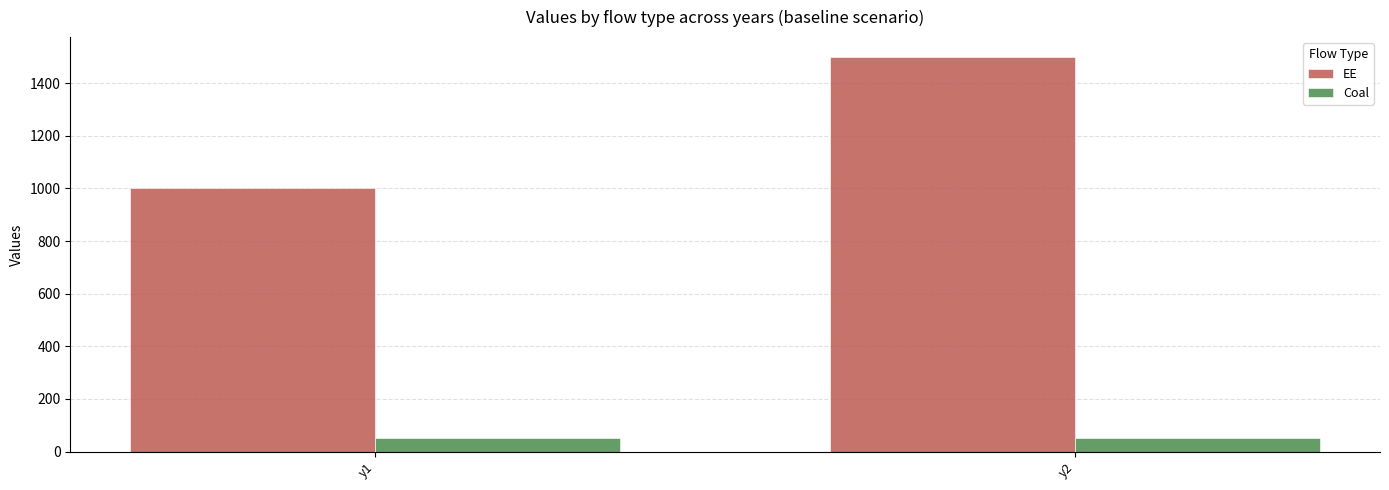

Is it true that EE equals 574 at y1?

False